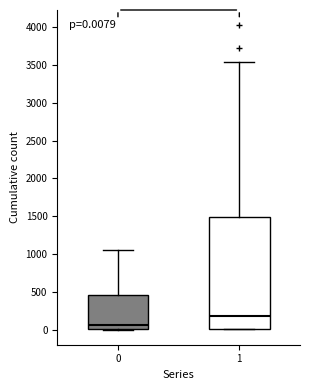

Which box's median line is the highest?

1